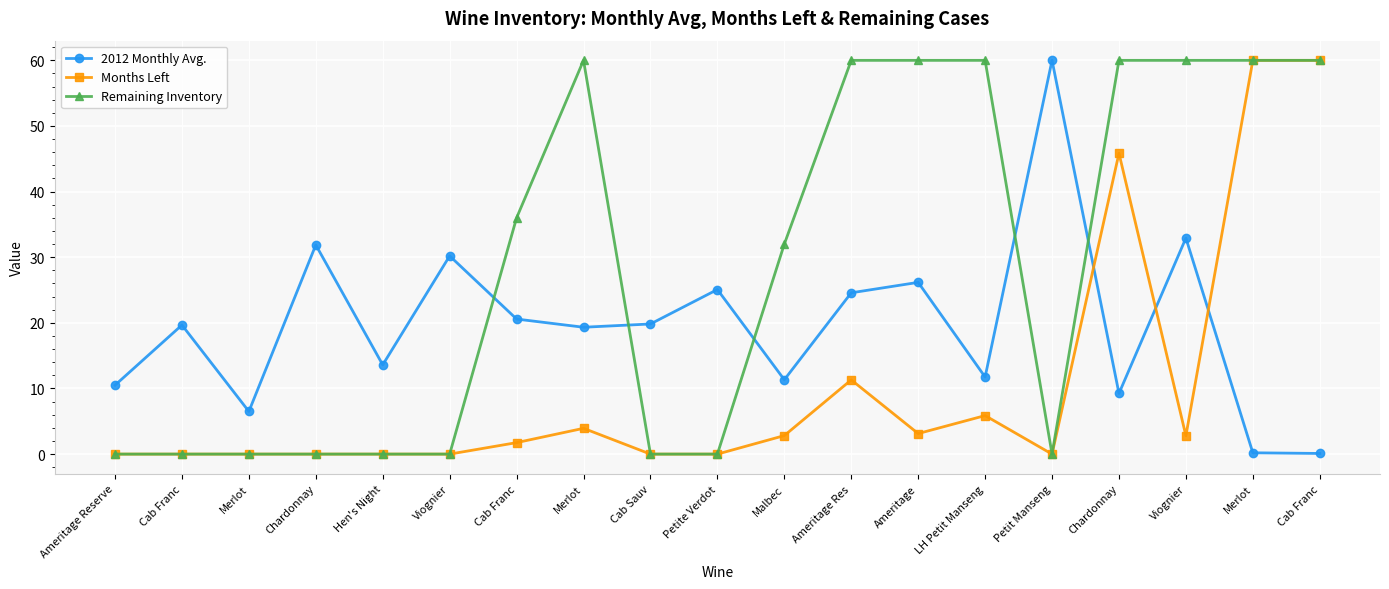

How many data points in Months Left are less than 1?

9